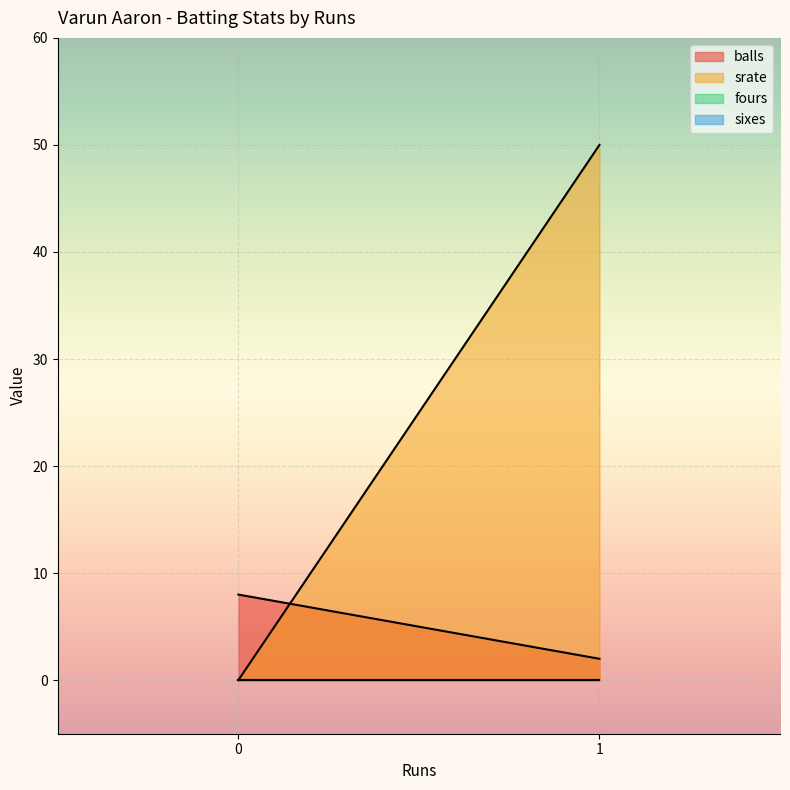

What is the difference between the maximum and minimum values in the balls series?

6